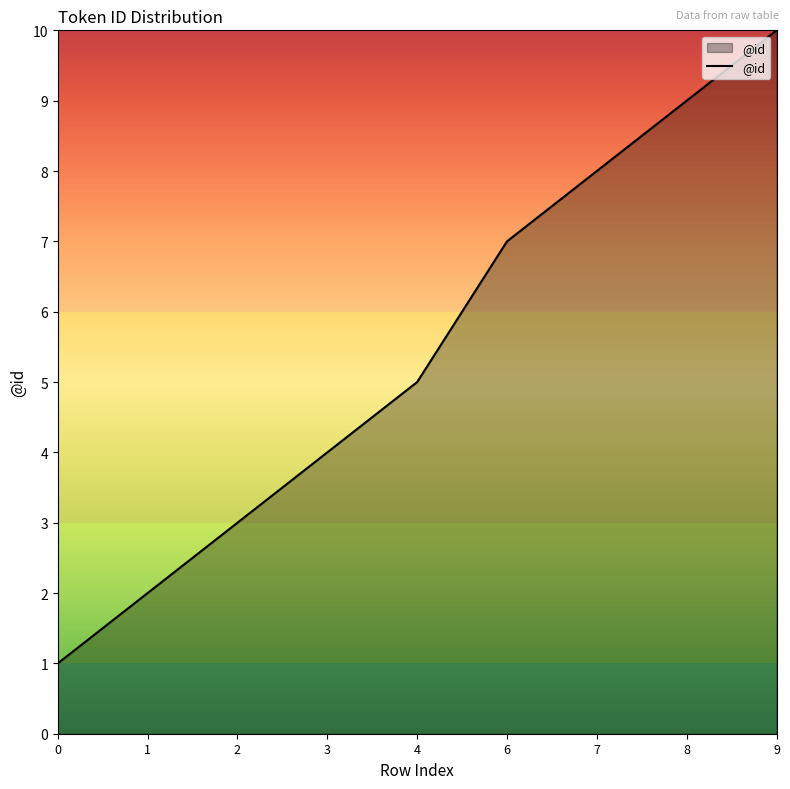

What is the average value?

5